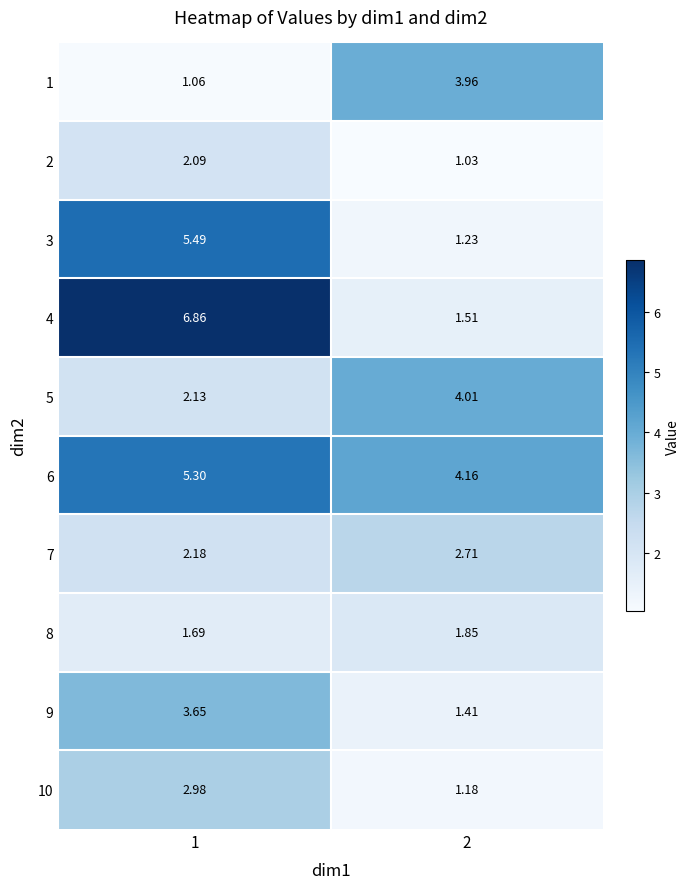

Is the value of 6 at 1 greater than the value of 7 at 1?

Yes